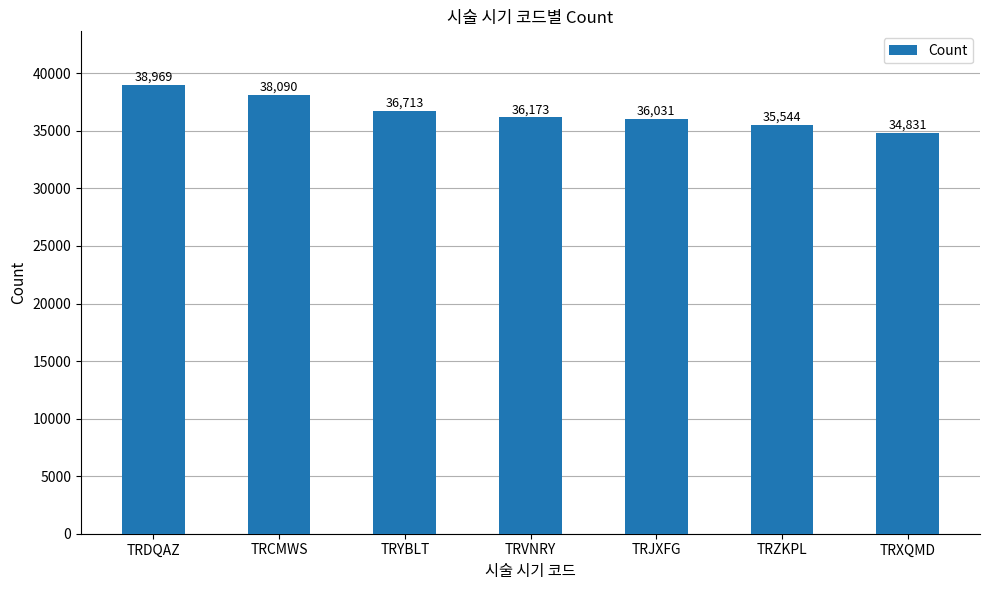

The chart shows a value of 21214 at TRZKPL. True or false?

False